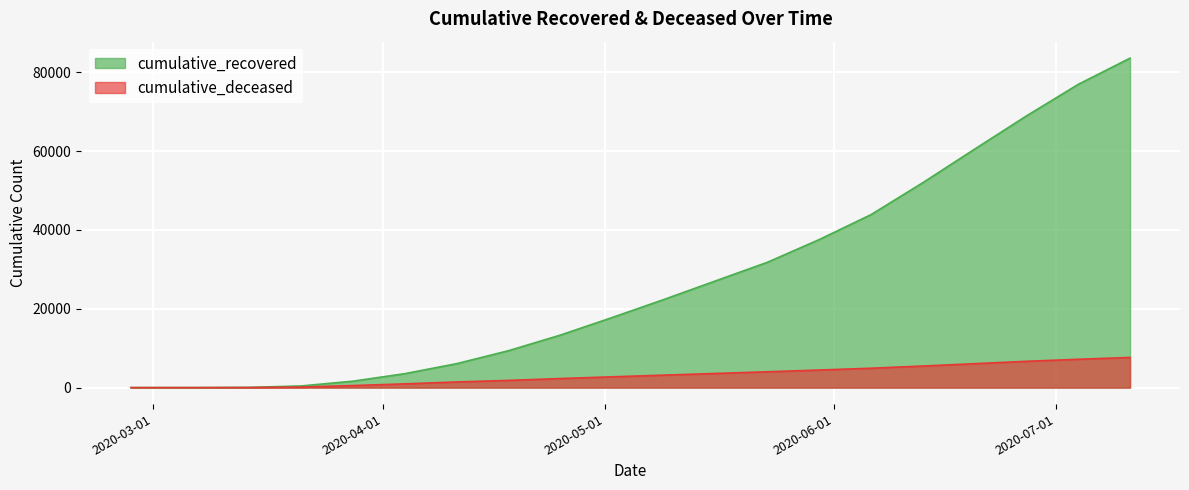

True or false: cumulative_recovered and cumulative_deceased cross at least once.

False